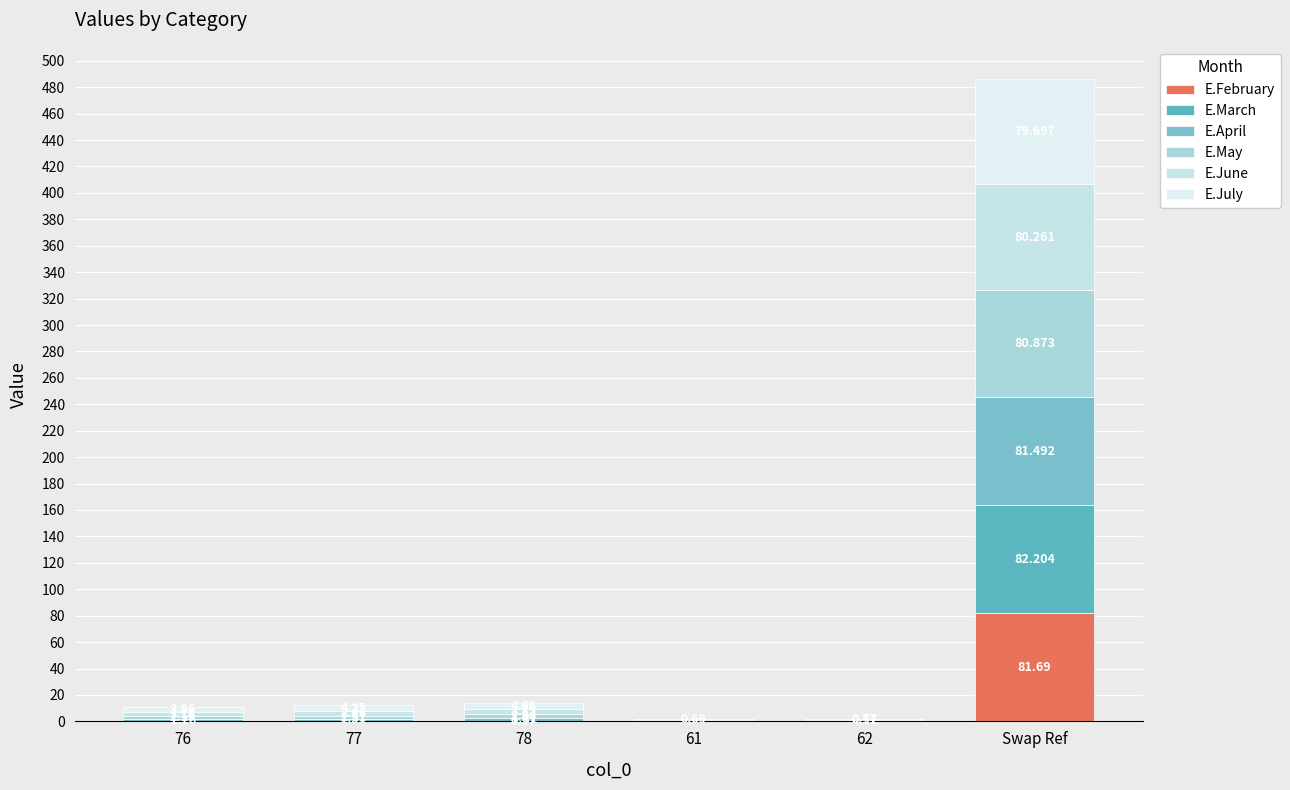

Between Swap Ref and 76, which is larger?

Swap Ref